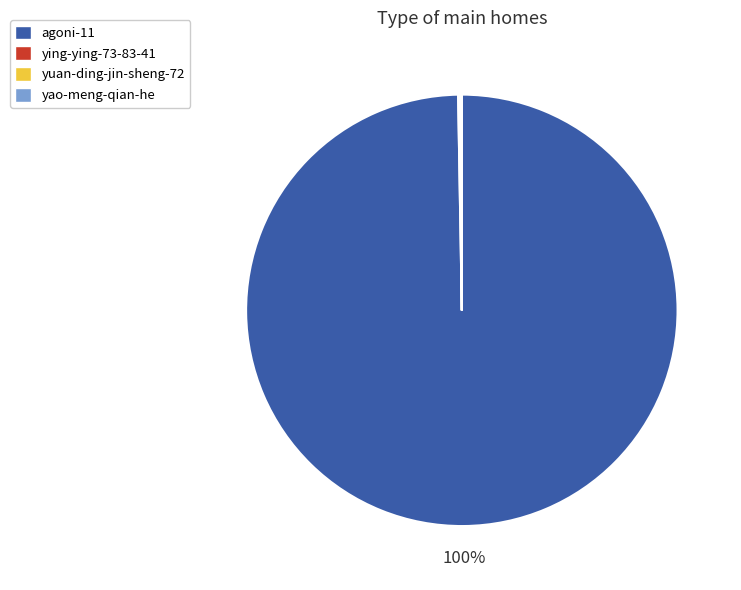

Which category accounts for the majority?

agoni-11